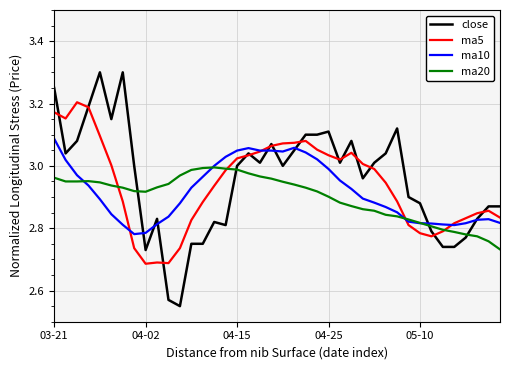

Which series has the largest total across all categories?

close